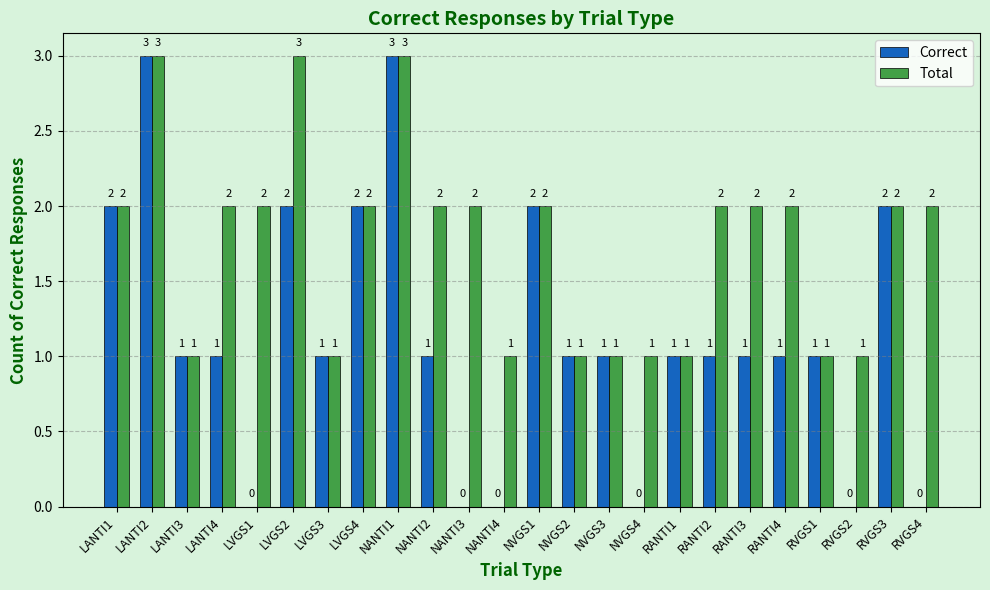

What is the sum of the Total values at RANTI4 and RANTI1?

3